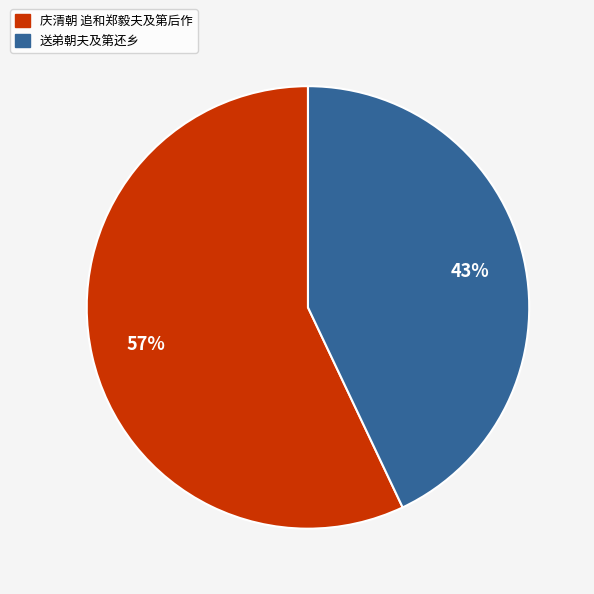

To the nearest percent, what is the difference between the largest and smallest slice percentages?

14%